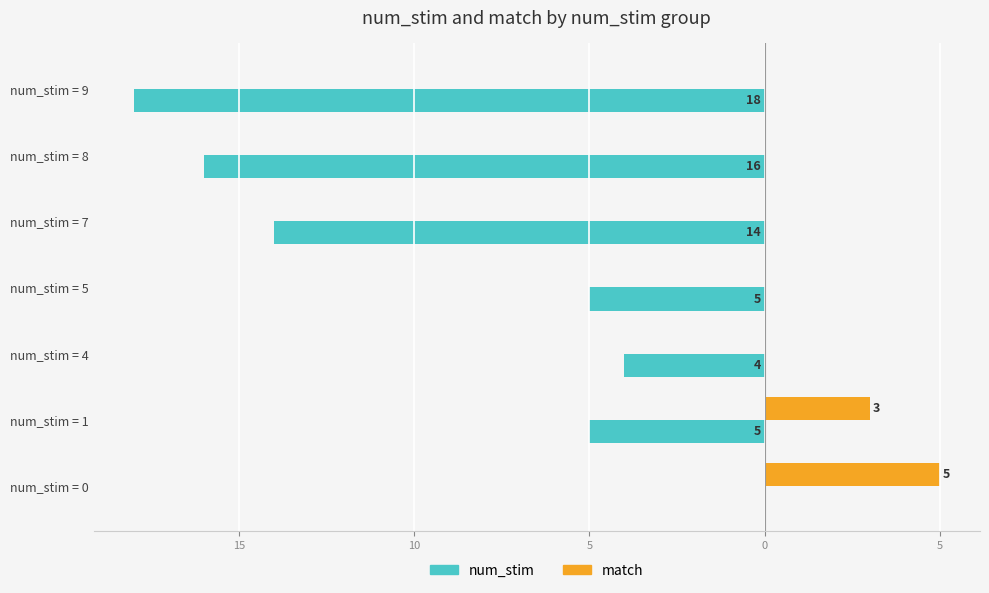

What are all the series names shown in the legend?

num_stim, match